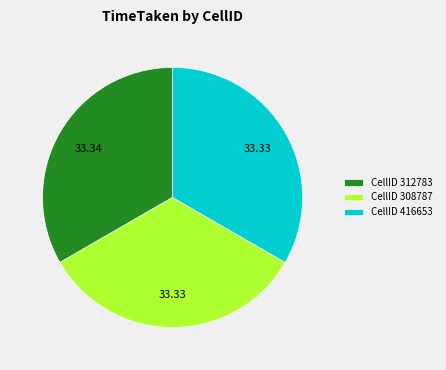

What is the ratio of the value at CellID 312783 to the value at CellID 416653?

1.0